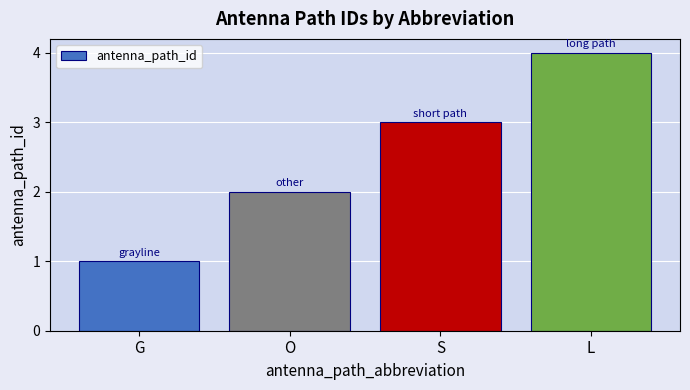

True or false: the data shows 1 at L.

False